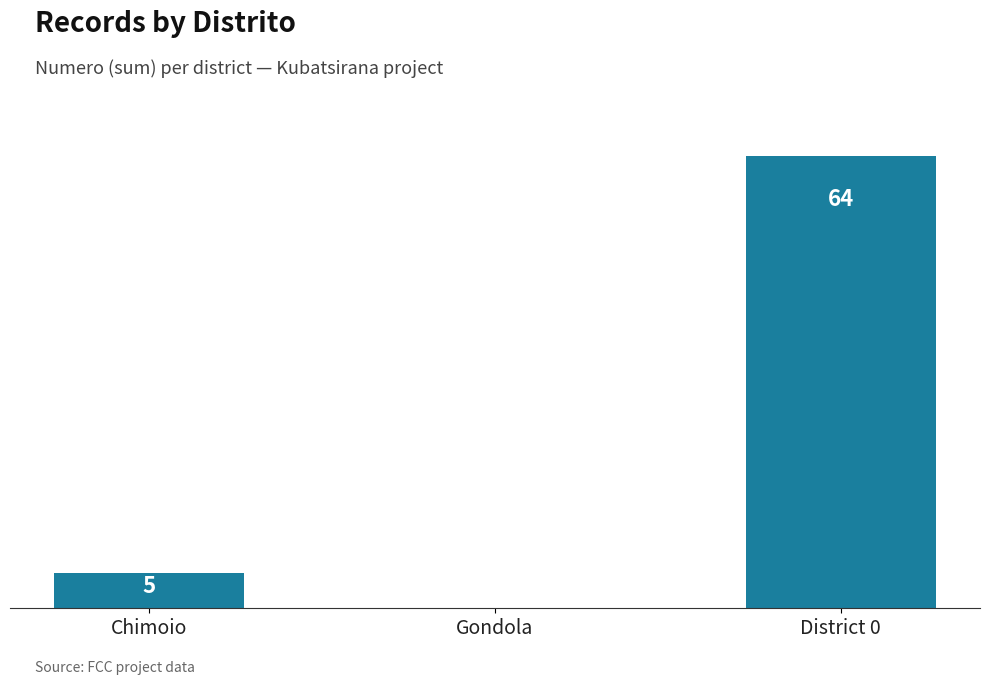

What is the sum of all values?

69